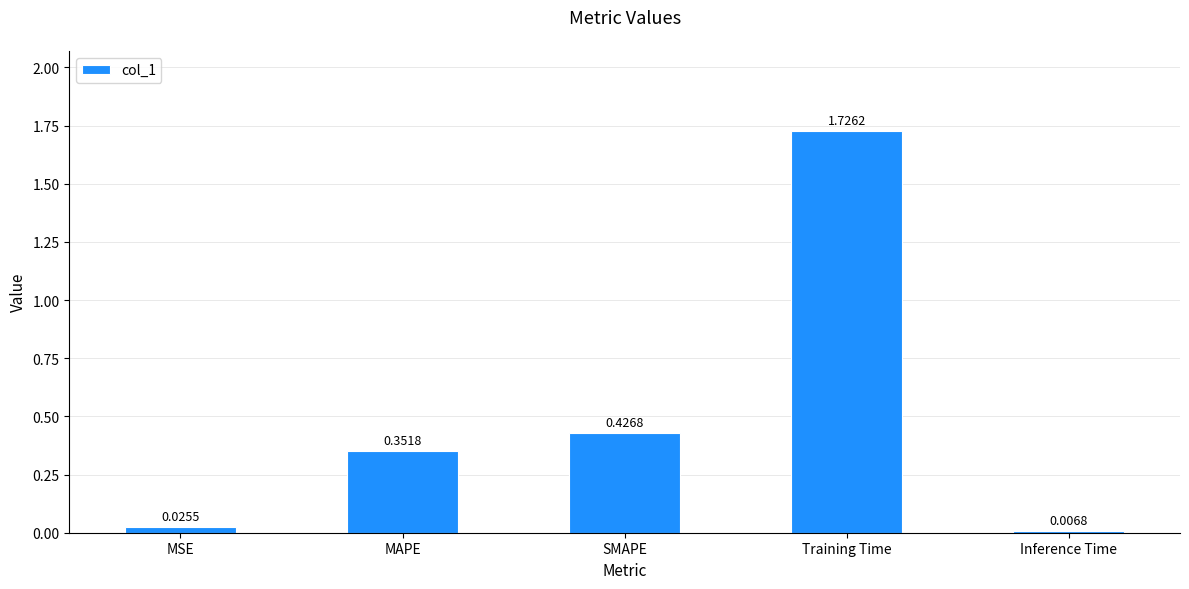

What is the label of the 5th bar from the left?

Inference Time